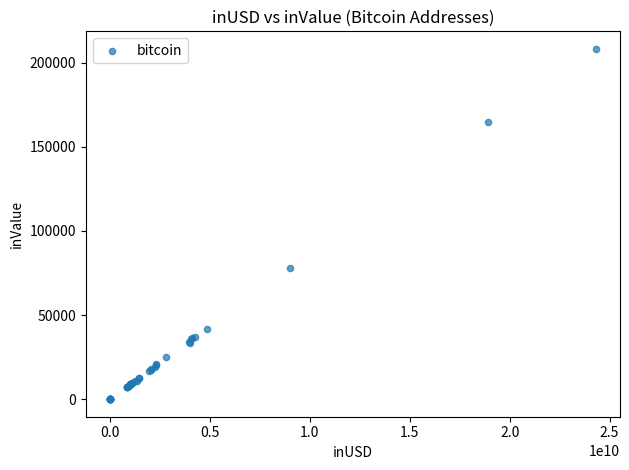

What Y value in the scatter plot is closest to 104065?

77646.4